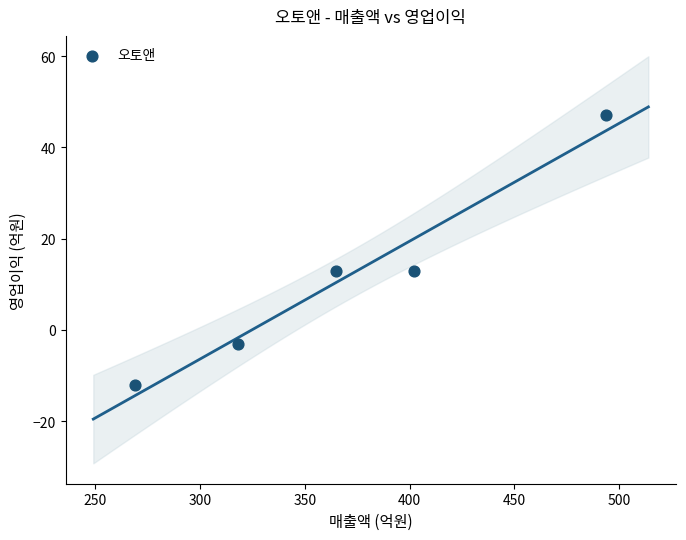

What is the range of Y values (max minus min)?

59